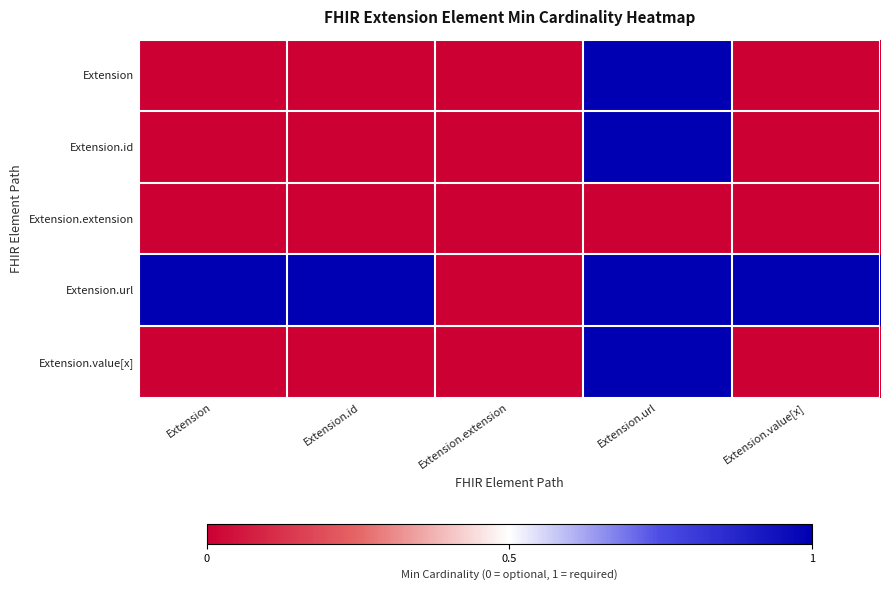

List the series in order of their peak value, lowest first.

Extension.extension, Extension, Extension.id, Extension.url, Extension.value[x]